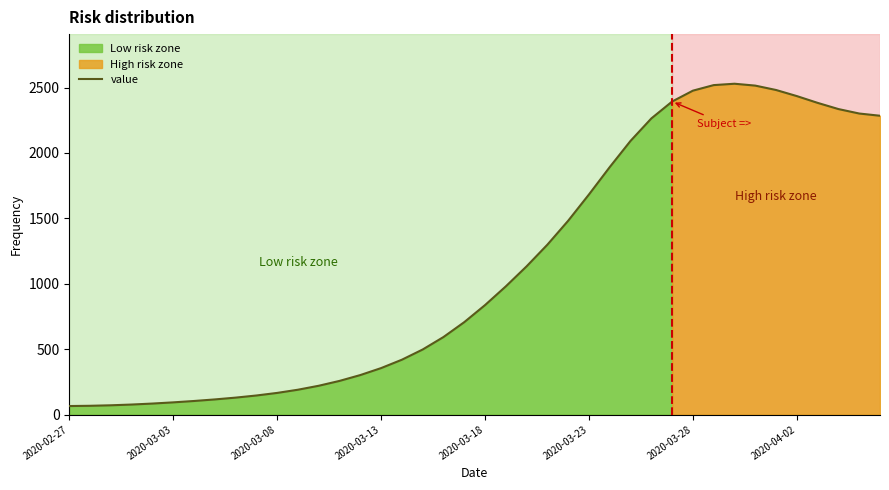

What is the minimum value for value?

65.2